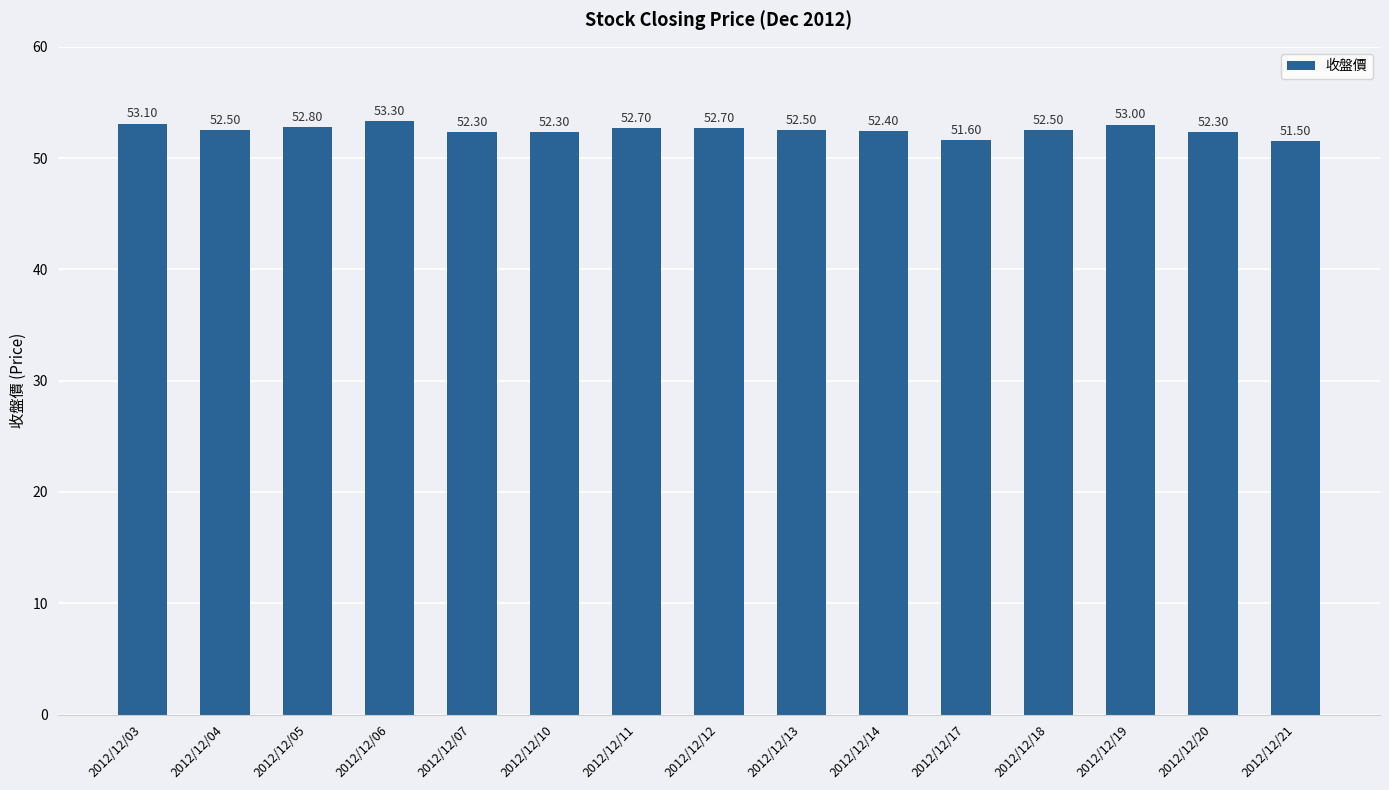

What is the value of the 9th bar from the left?

52.5